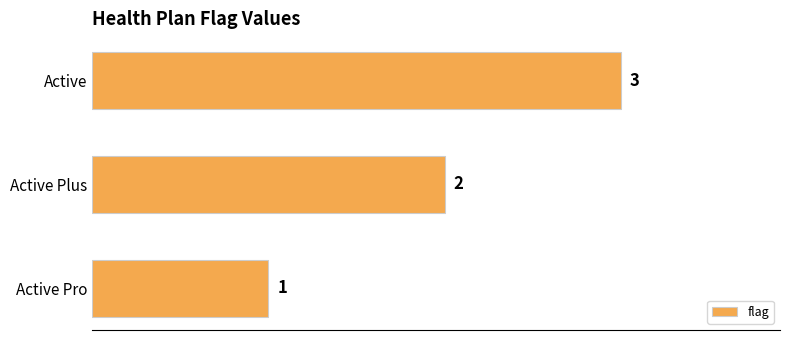

What is the change in value from Active Pro to Active?

+2